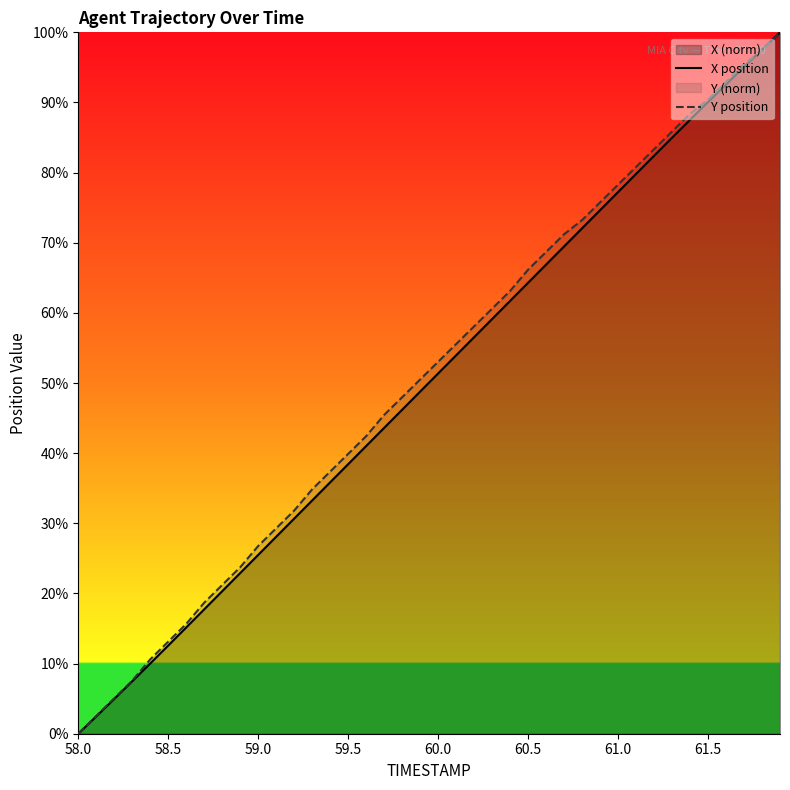

List the series in order of their overall mean, highest first.

Y position, X position